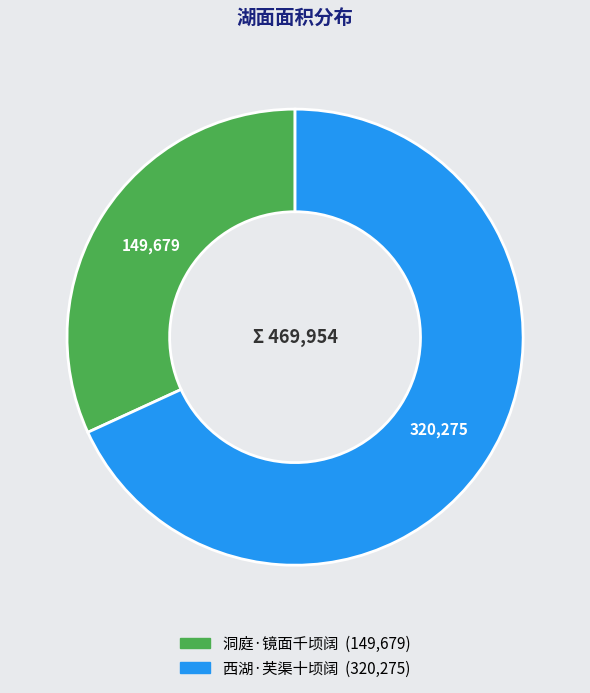

Which has a higher value, 洞庭·镜面千顷阔 or 西湖·芙渠十顷阔?

西湖·芙渠十顷阔